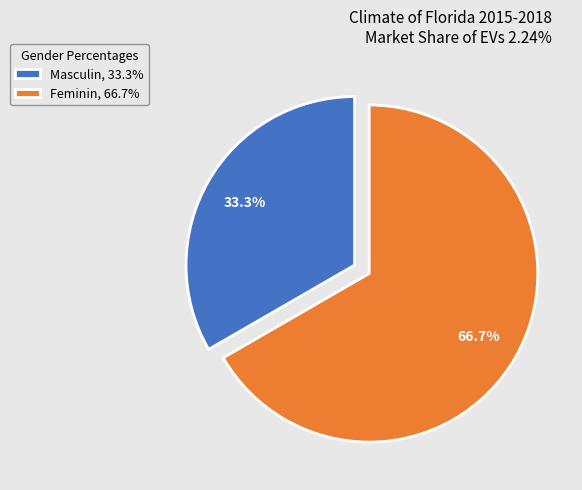

To the nearest percent, what is the difference between the Feminin and Masculin slice percentages?

33%